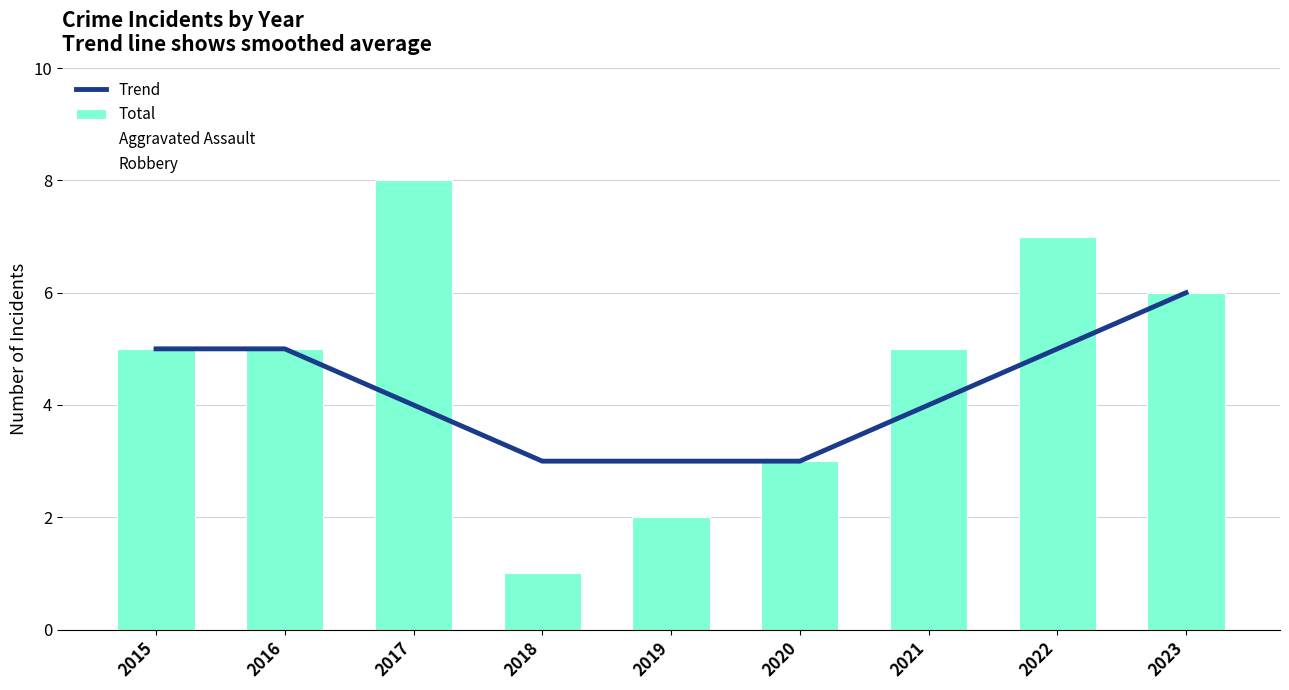

Reading right to left, extract all data points from this chart.

Trend: 2023=6	2022=5	2021=4	2020=3	2019=3	2018=3	2017=4	2016=5	2015=5
Total: 2023=6	2022=7	2021=5	2020=3	2019=2	2018=1	2017=8	2016=5	2015=5
Aggravated Assault: 2023=1	2022=1	2021=2	2020=2	2019=1	2018=1	2017=0	2016=2	2015=1
Robbery: 2023=4	2022=6	2021=3	2020=0	2019=1	2018=0	2017=5	2016=2	2015=3